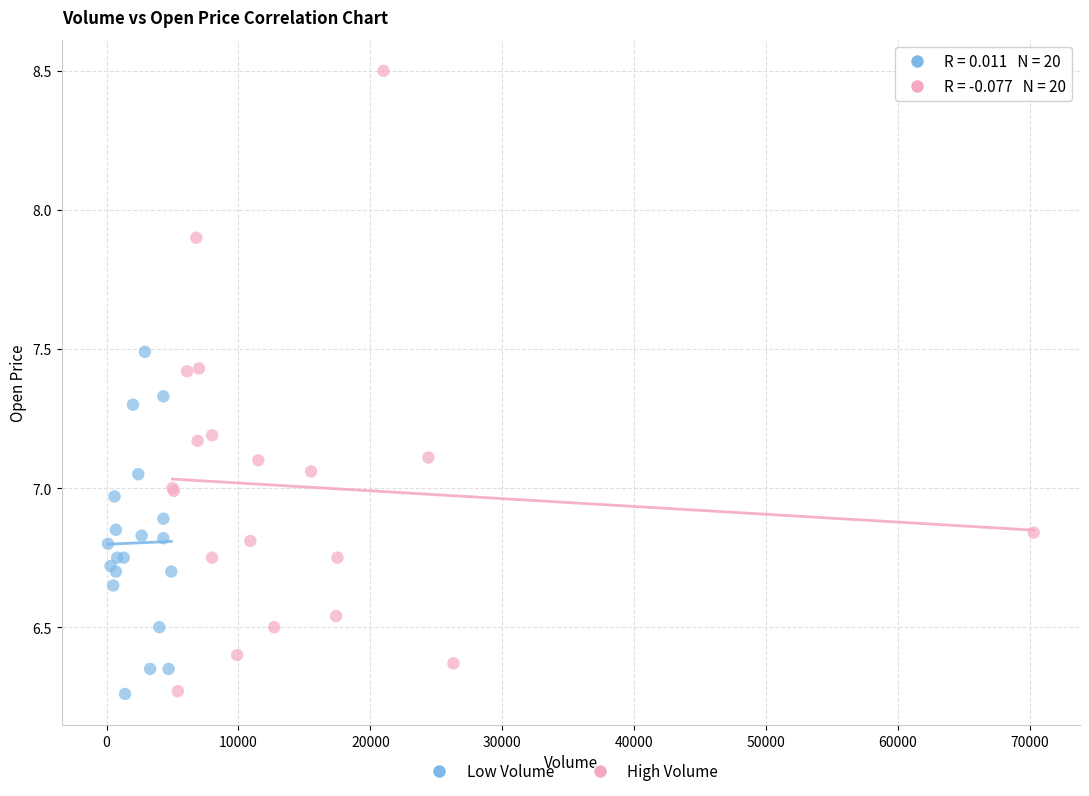

Which series has the widest spread of Y values?

High Volume